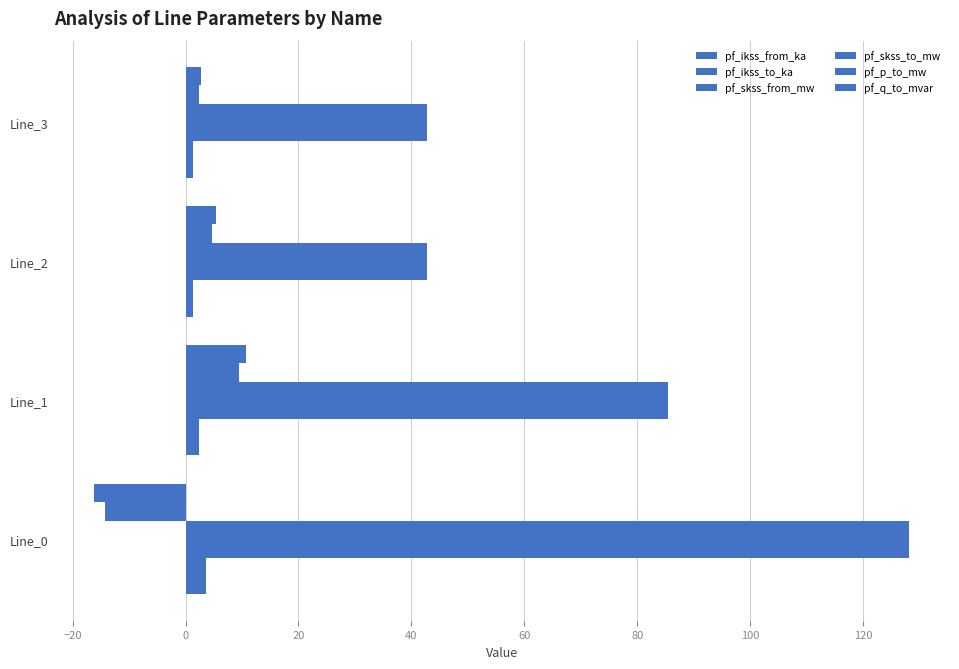

At how many categories does at least one series exceed 68?

2